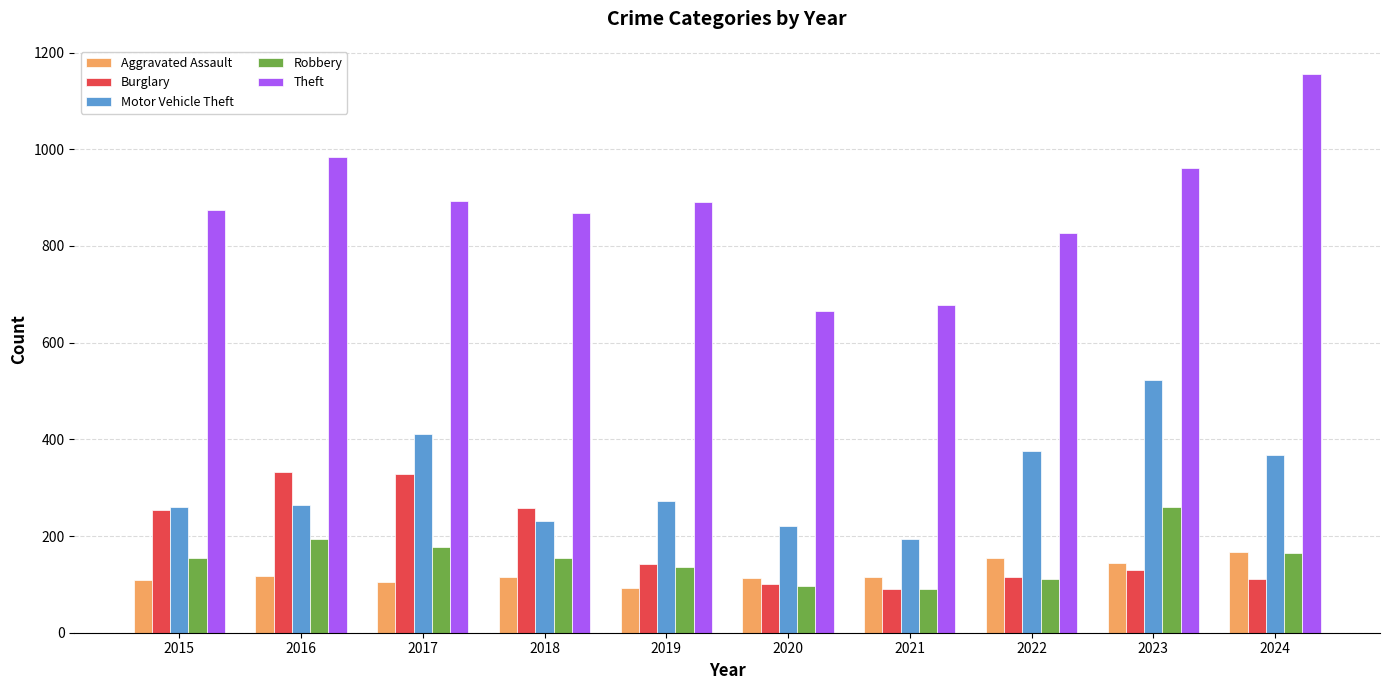

What is the difference between the Burglary values at 2015 and 2022?

138